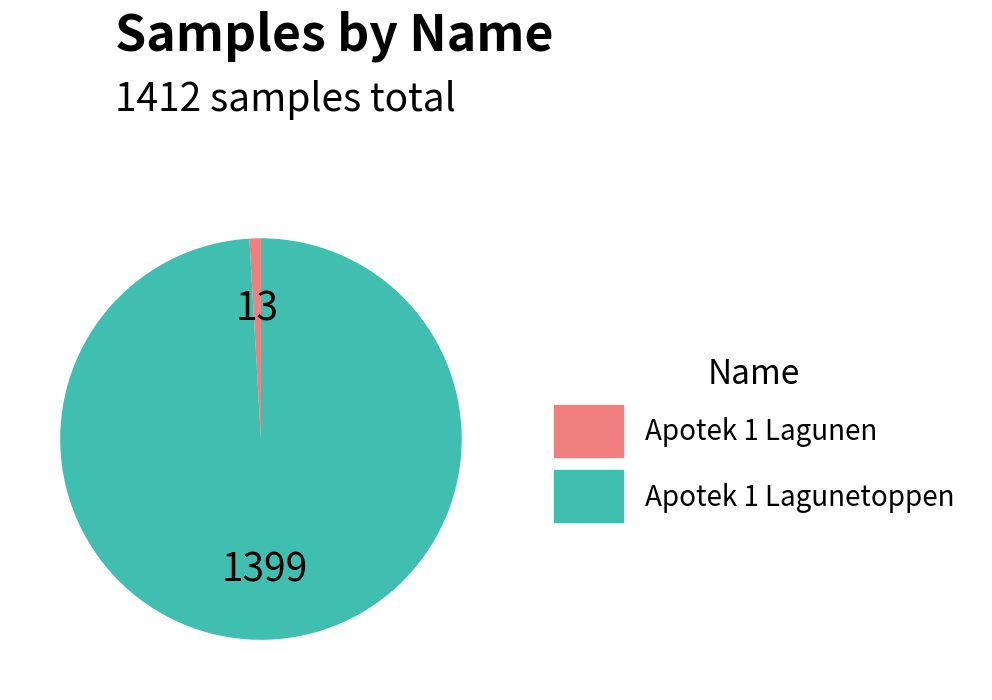

How many segments does this pie chart have?

2